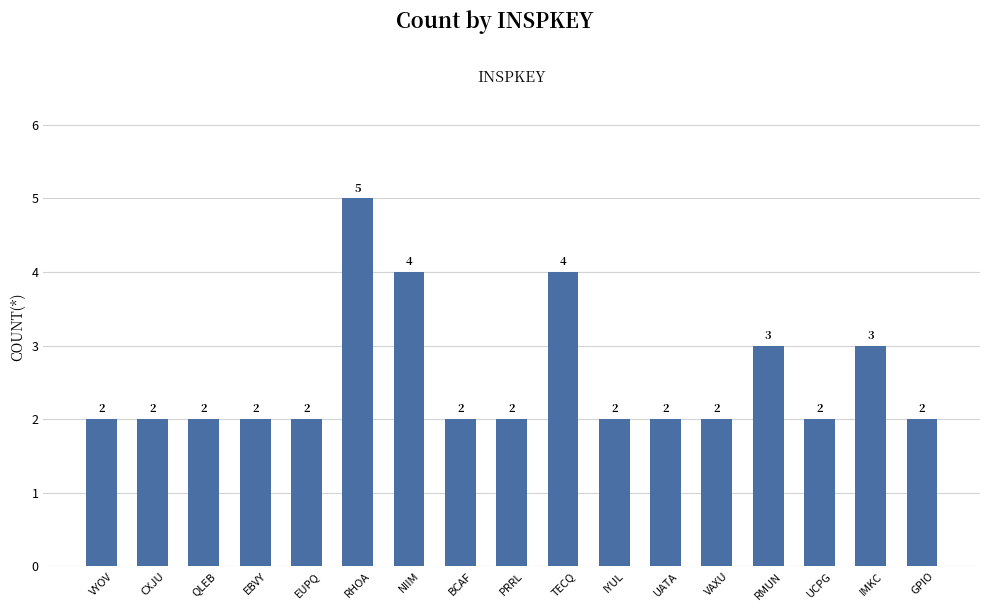

Which has a higher value, RHOA or IYUL?

RHOA